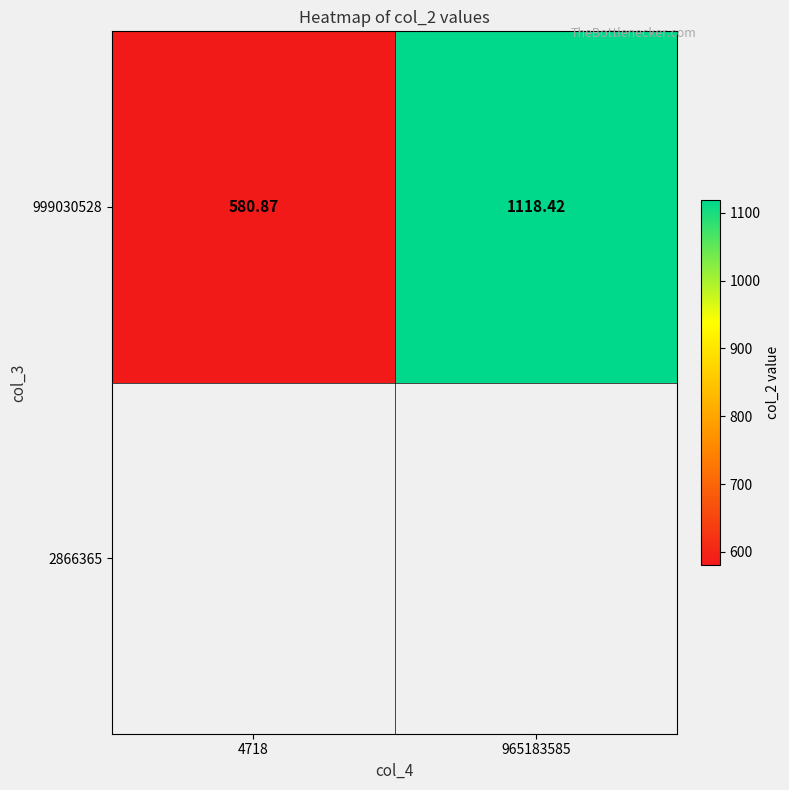

How many distinct data groups are displayed?

1